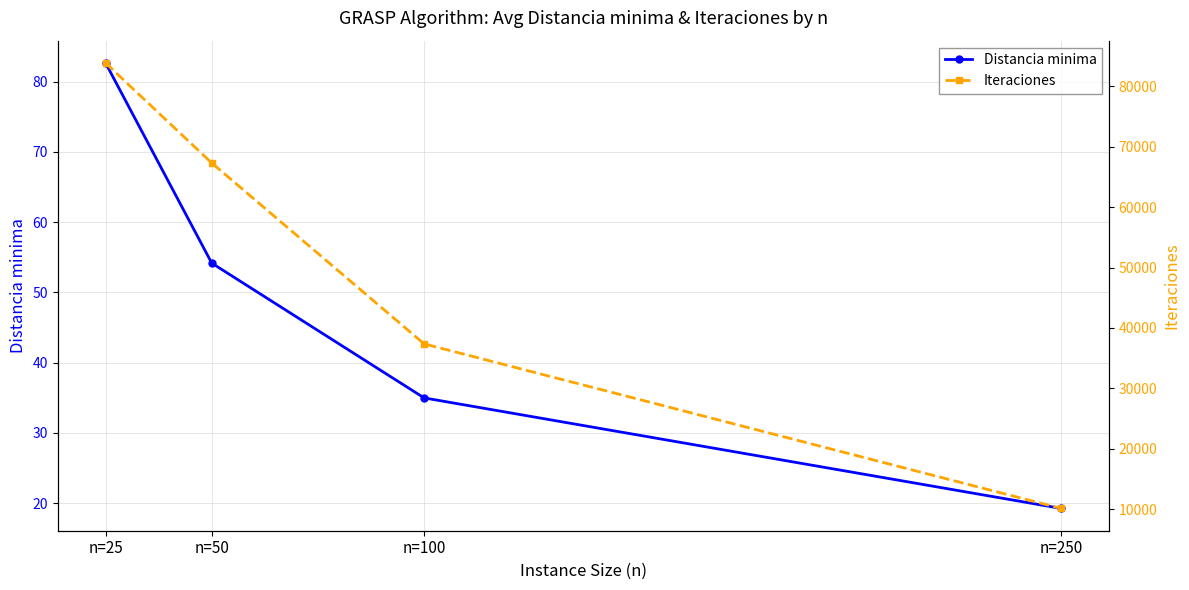

What is the sum of the Iteraciones values at n=50 and n=250?

77445.0